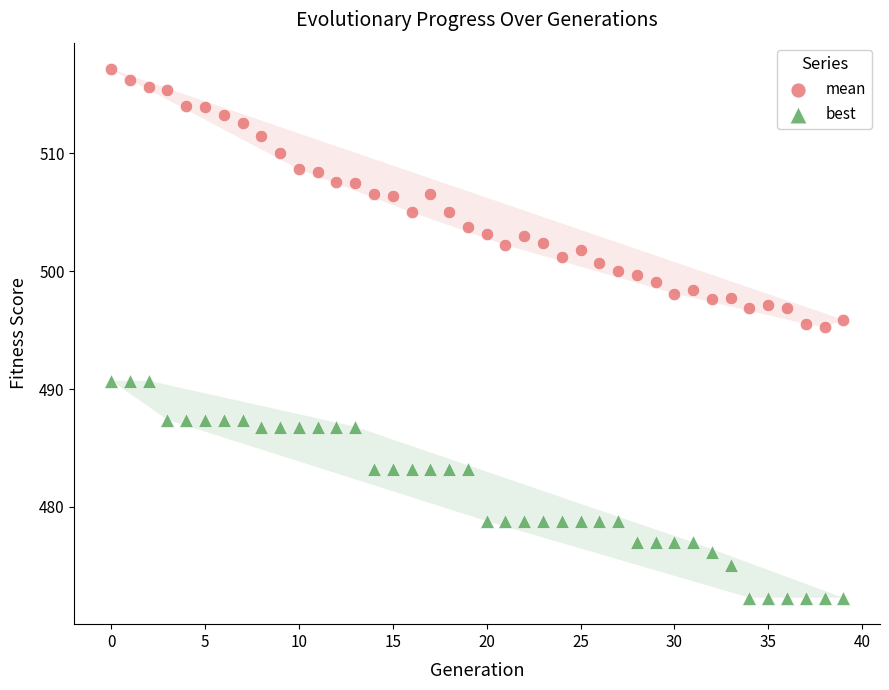

Which series contains the highest Y value?

mean